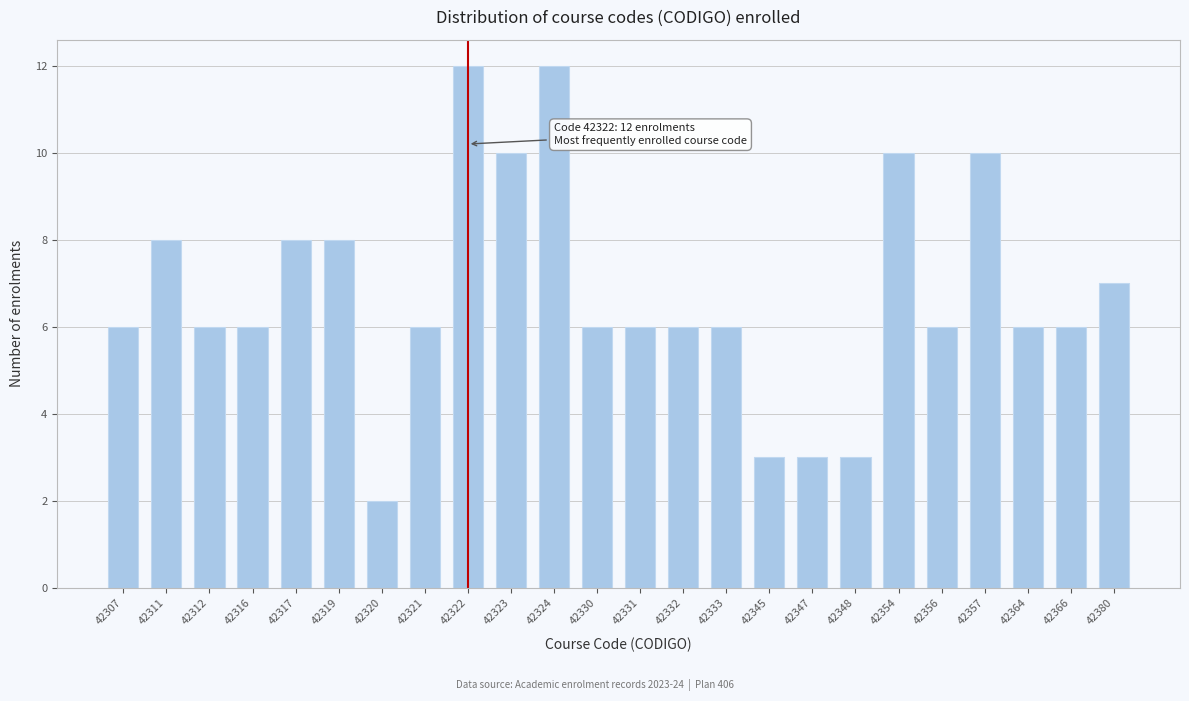

Reading right to left, transcribe all the data shown in this chart.

42380=7	42366=6	42364=6	42357=10	42356=6	42354=10	42348=3	42347=3	42345=3	42333=6	42332=6	42331=6	42330=6	42324=12	42323=10	42322=12	42321=6	42320=2	42319=8	42317=8	42316=6	42312=6	42311=8	42307=6